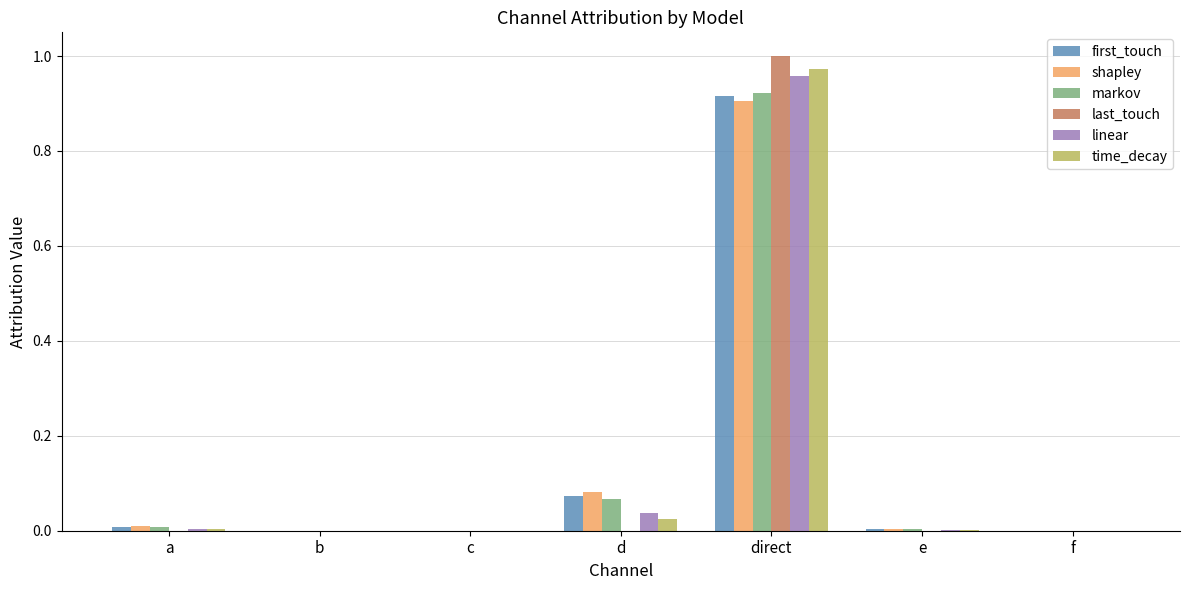

The last_touch series shows 1.4 at direct. True or false?

False